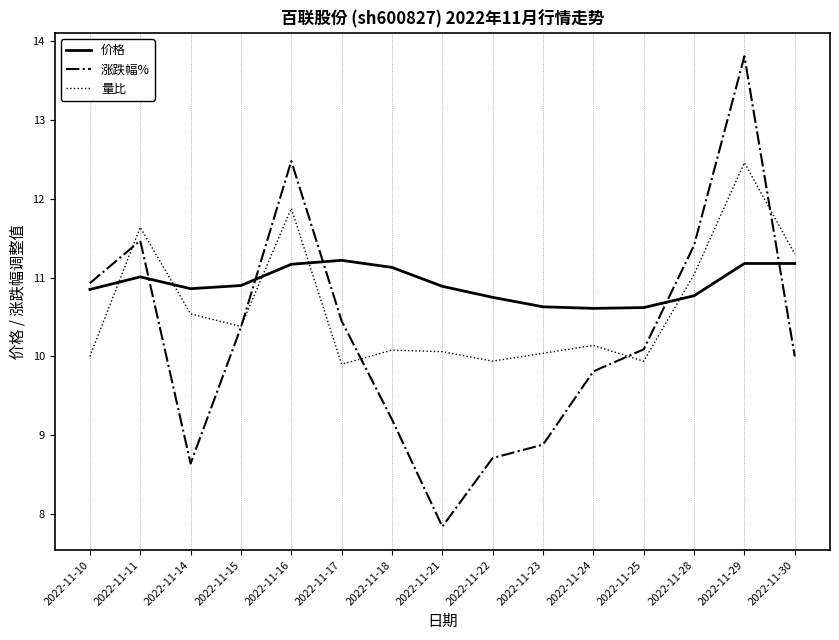

What is the difference between the maximum and second lowest values in the 价格 series?

0.6